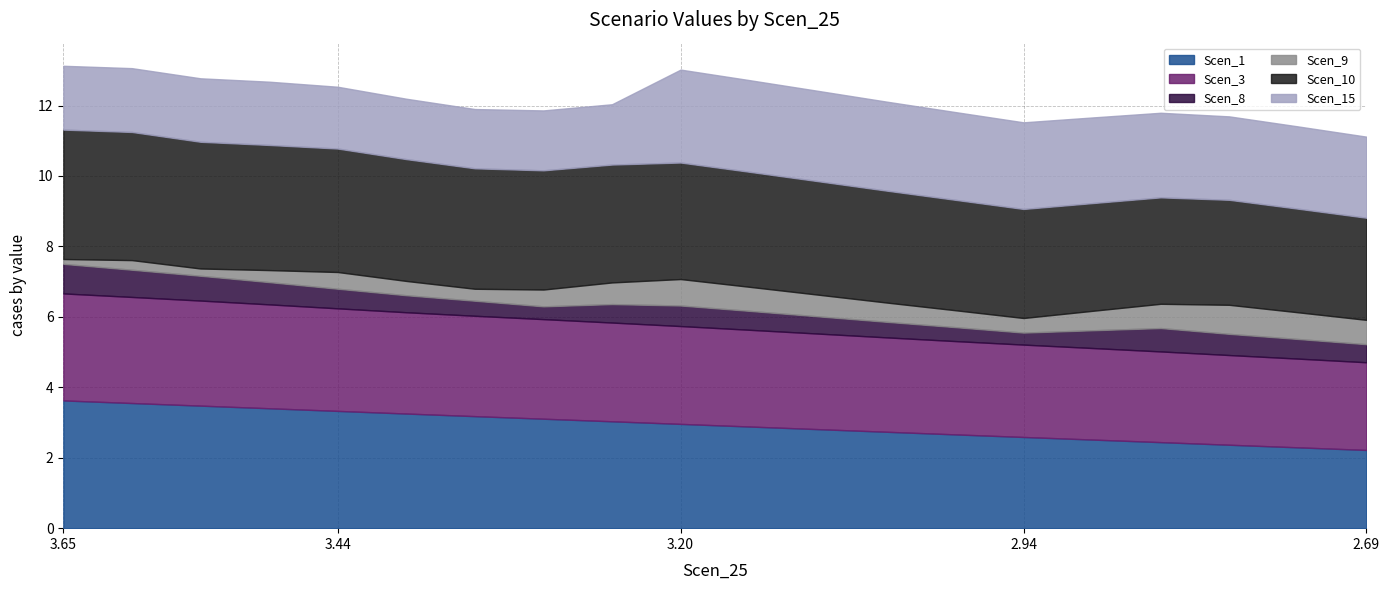

Which series has the largest range (max minus min)?

Scen_1